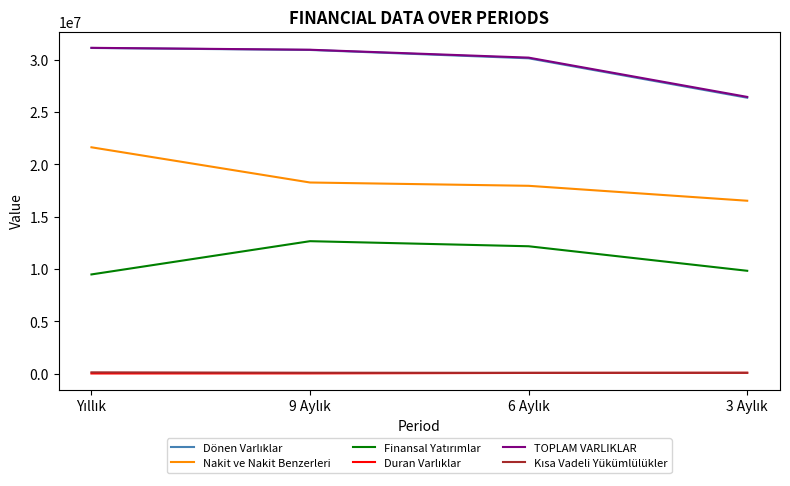

What is the maximum value shown in the chart?

31117269